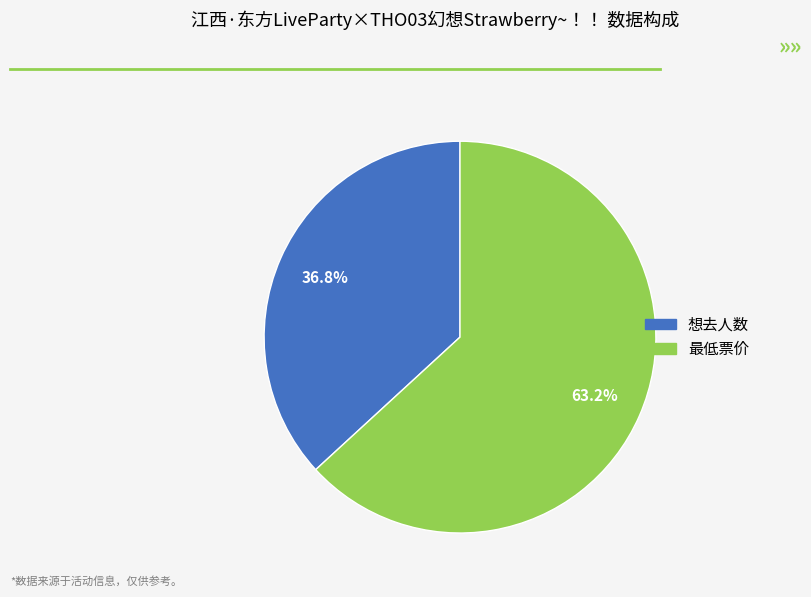

Is 想去人数 the majority of the pie?

No